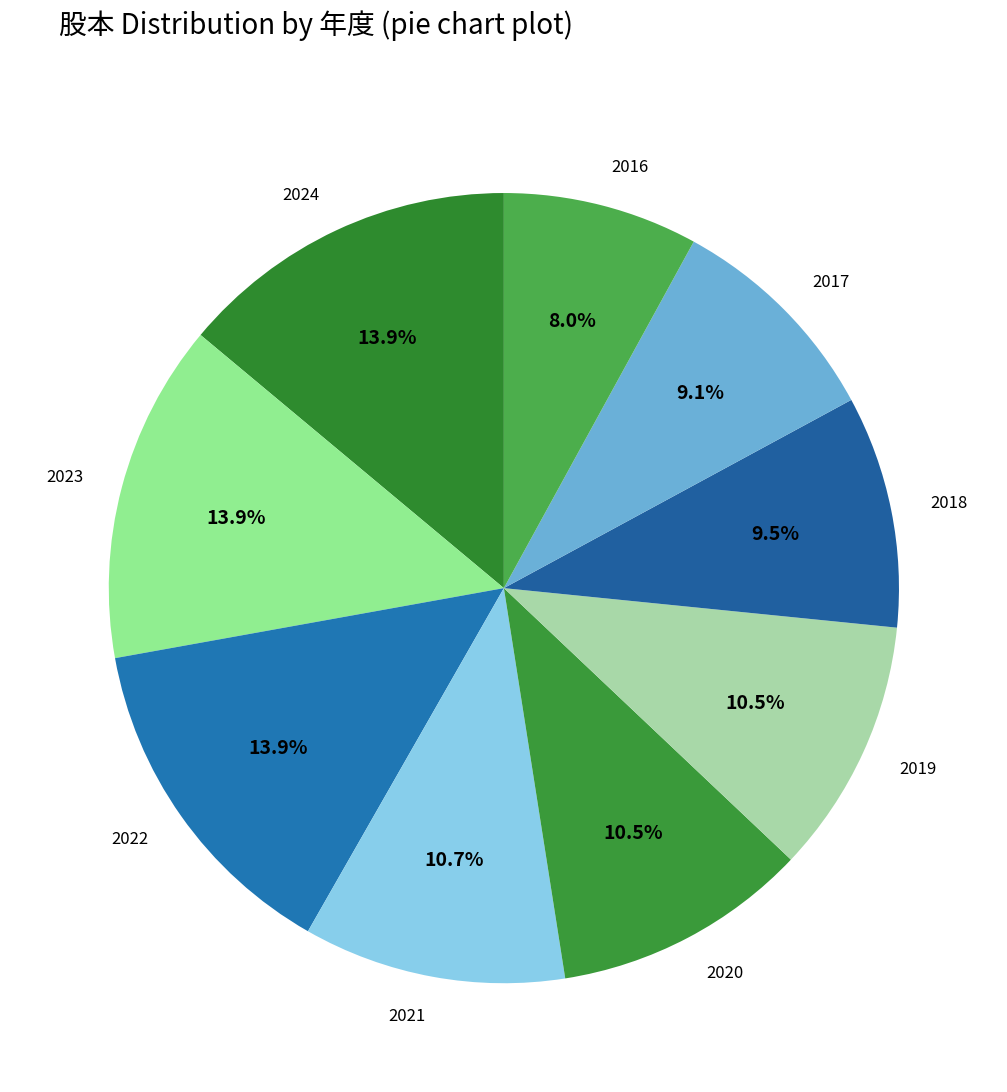

To the nearest percent, what is the difference between the largest and smallest slice percentages?

6%